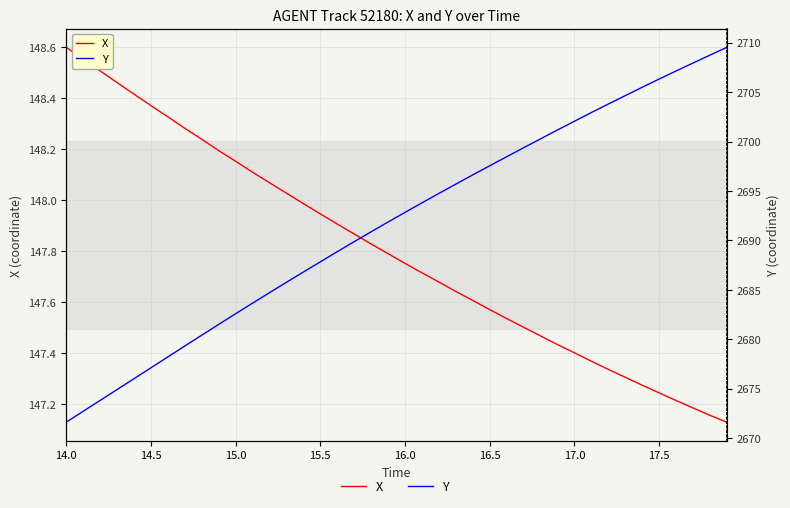

Is it true that Y equals 580.3 at 17?

False